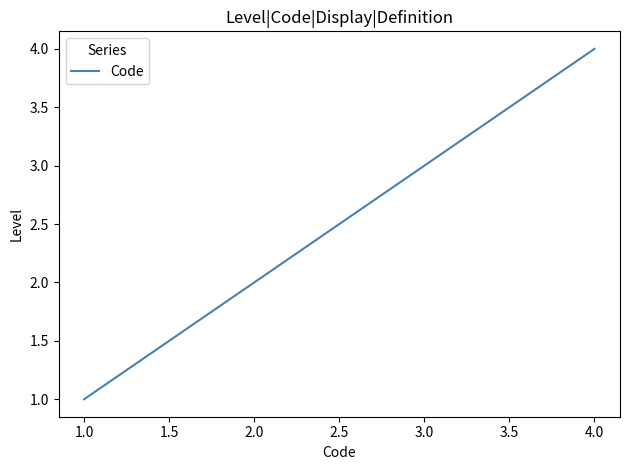

True or false: the data shows 1 at 2.0.

False